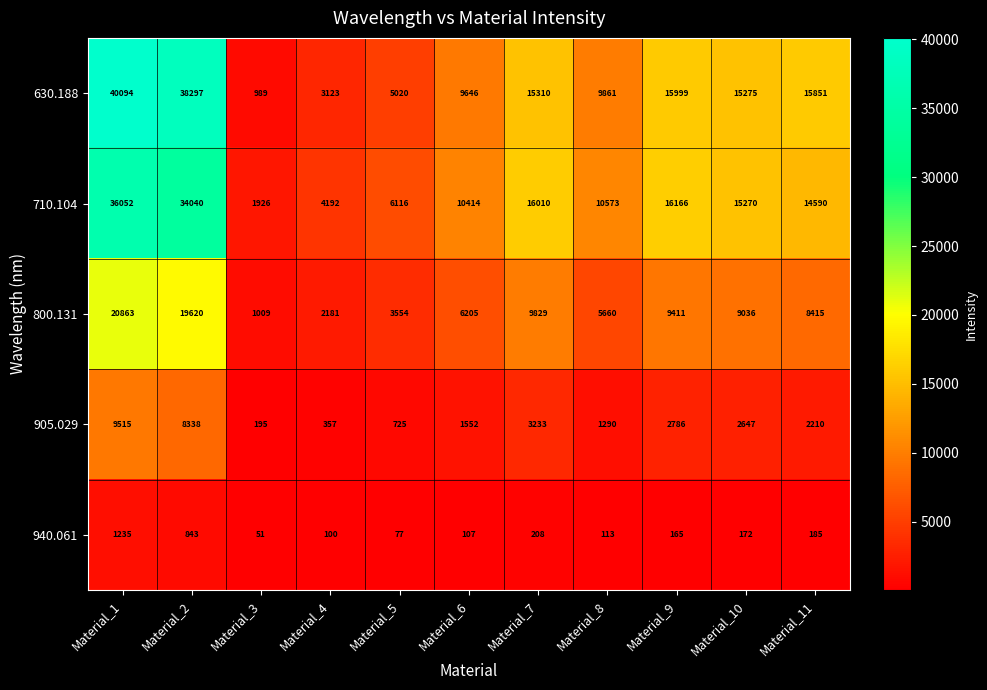

Is it true that 630.188 equals 22010 at Material_7?

False